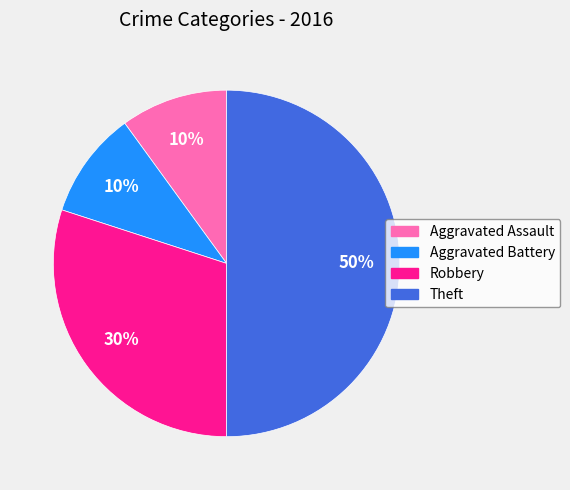

Which has a higher value, Aggravated Battery or Theft?

Theft